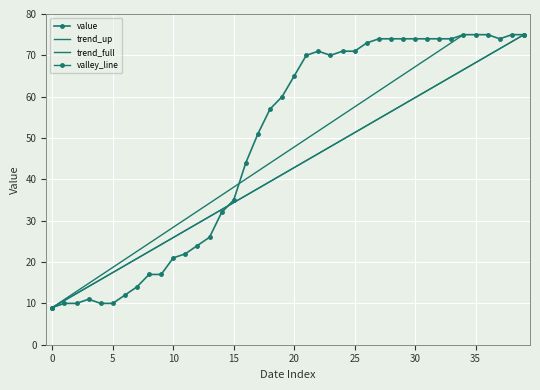

Reading left to right, extract all data points from this chart.

9	10	10	11	10	10	12	14	17	17	21	22	24	26	32	35	44	51	57	60	65	70	71	70	71	71	73	74	74	74	74	74	74	74	75	75	75	74	75	75